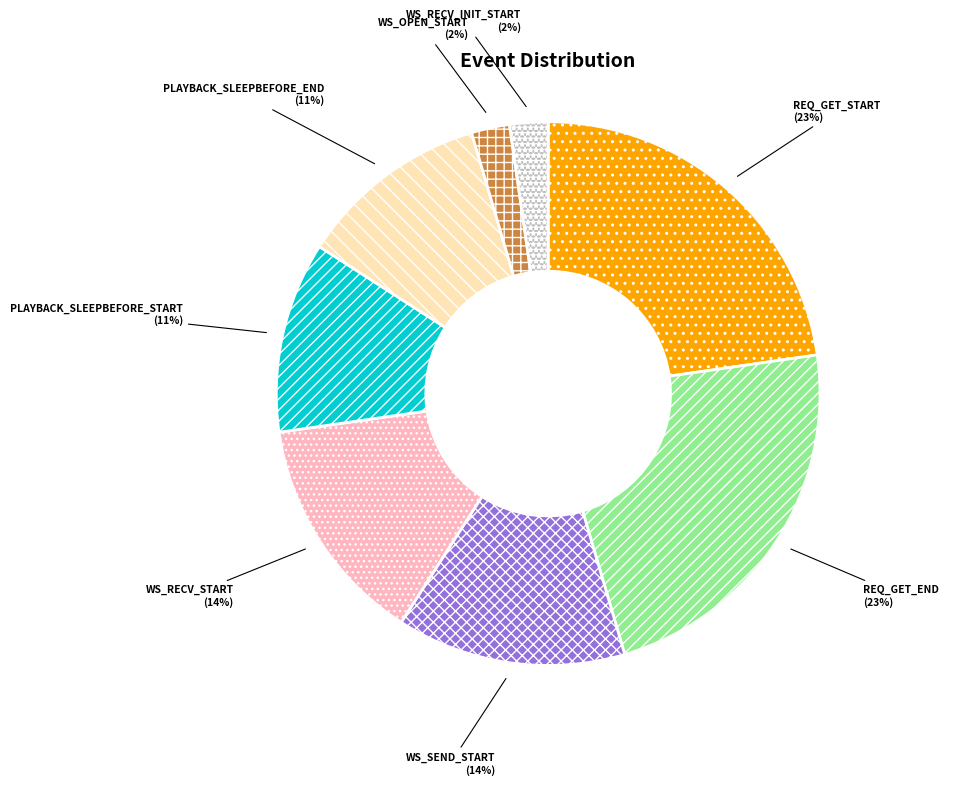

Is there a majority slice in this chart?

No